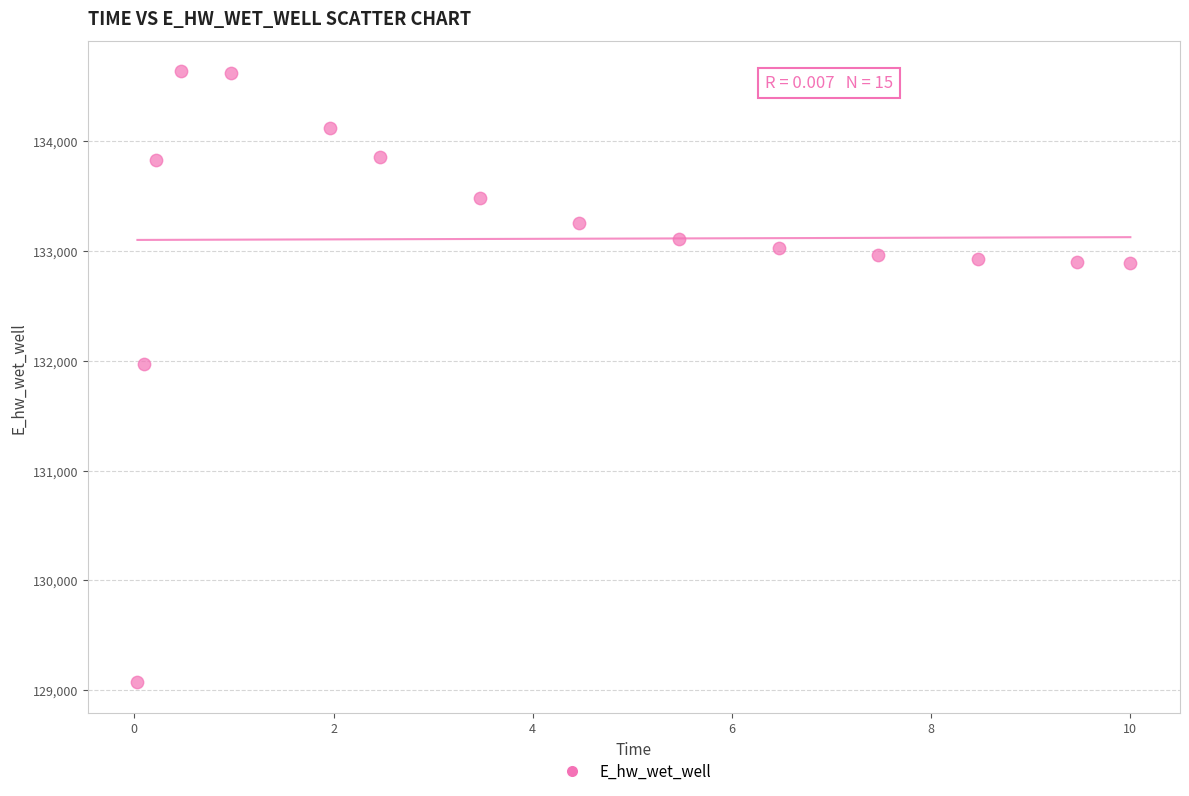

What Y value in the scatter plot is closest to 131851?

131972.0